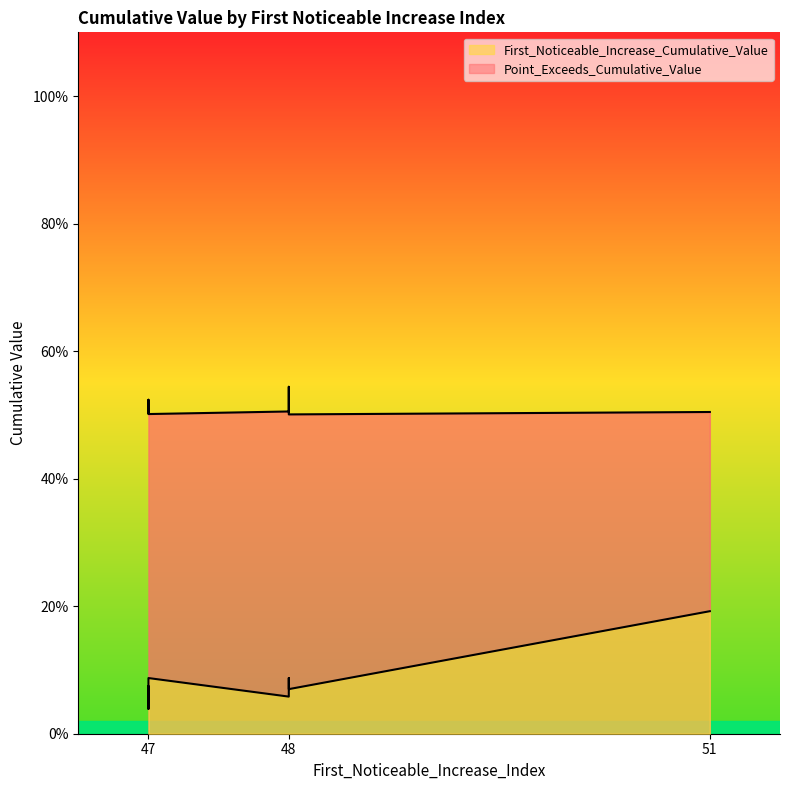

Which series has the largest range (max minus min)?

First_Noticeable_Increase_Cumulative_Value